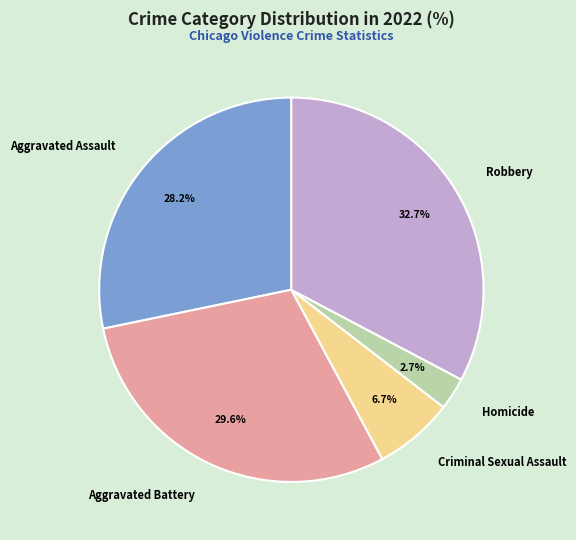

Rank the categories by value from highest to lowest.

Robbery, Aggravated Battery, Aggravated Assault, Criminal Sexual Assault, Homicide